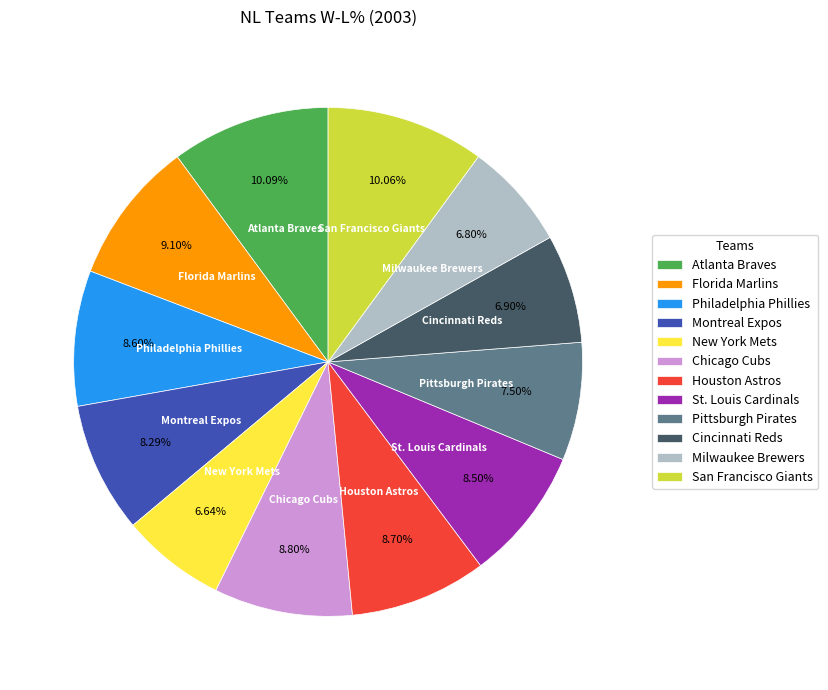

What percentage is NOT represented by San Francisco Giants?

89.9%